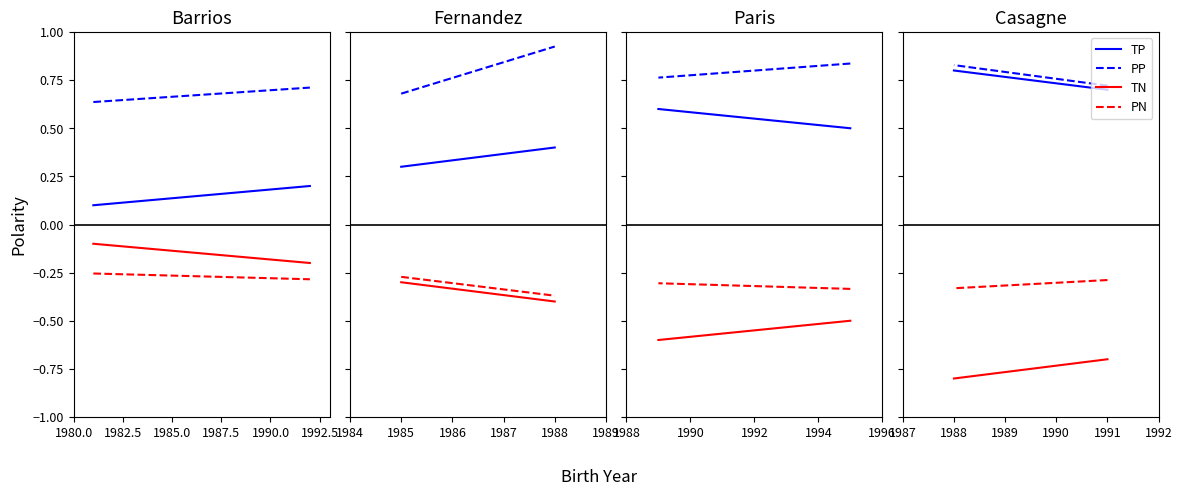

At how many categories does at least one series exceed 0?

2